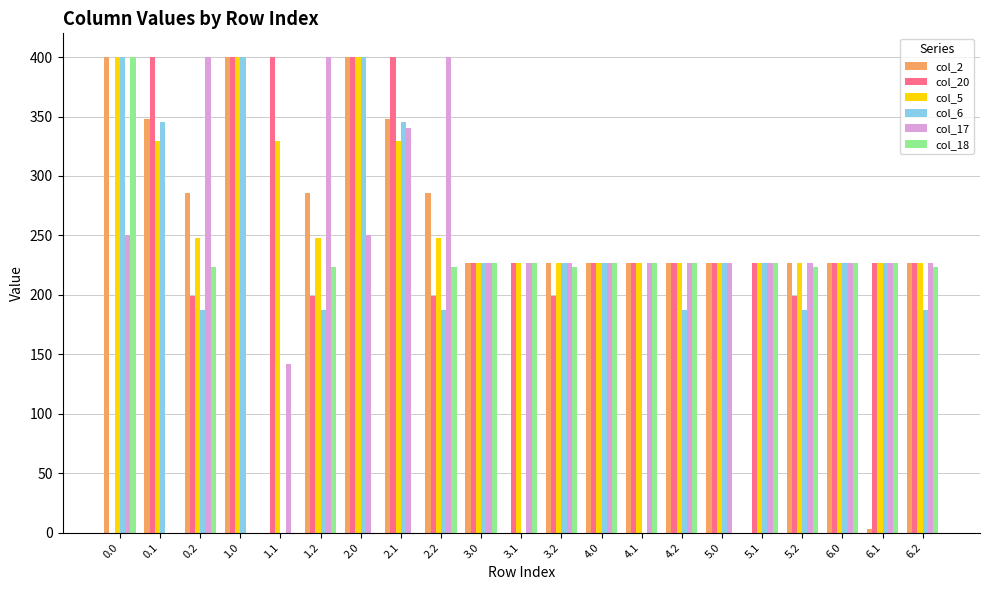

What is the maximum value for col_5?

400.0